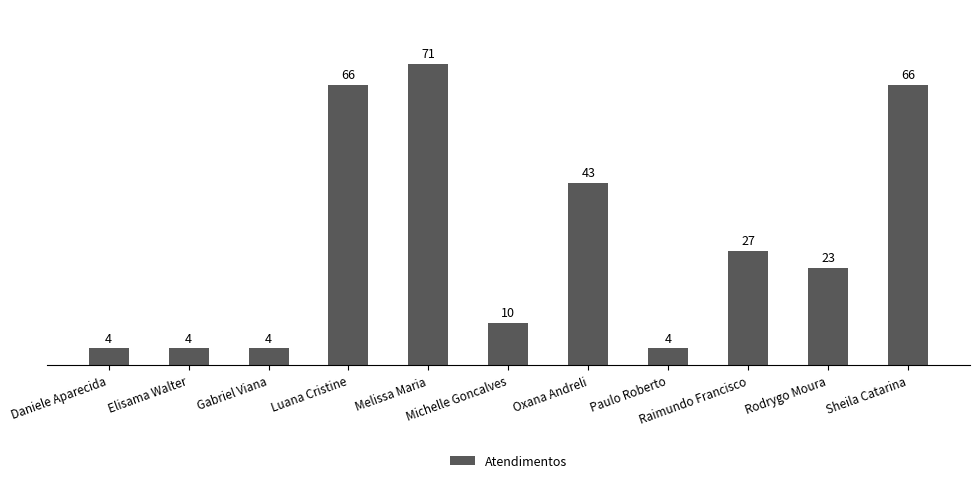

How many data points are less than 23?

5